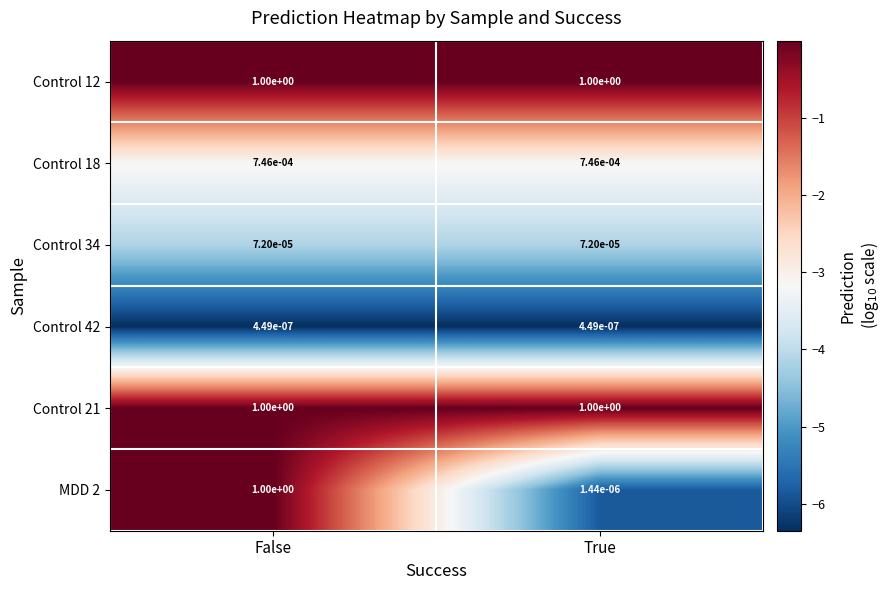

Is the value of Control 18 at True greater than the value of Control 34 at True?

Yes